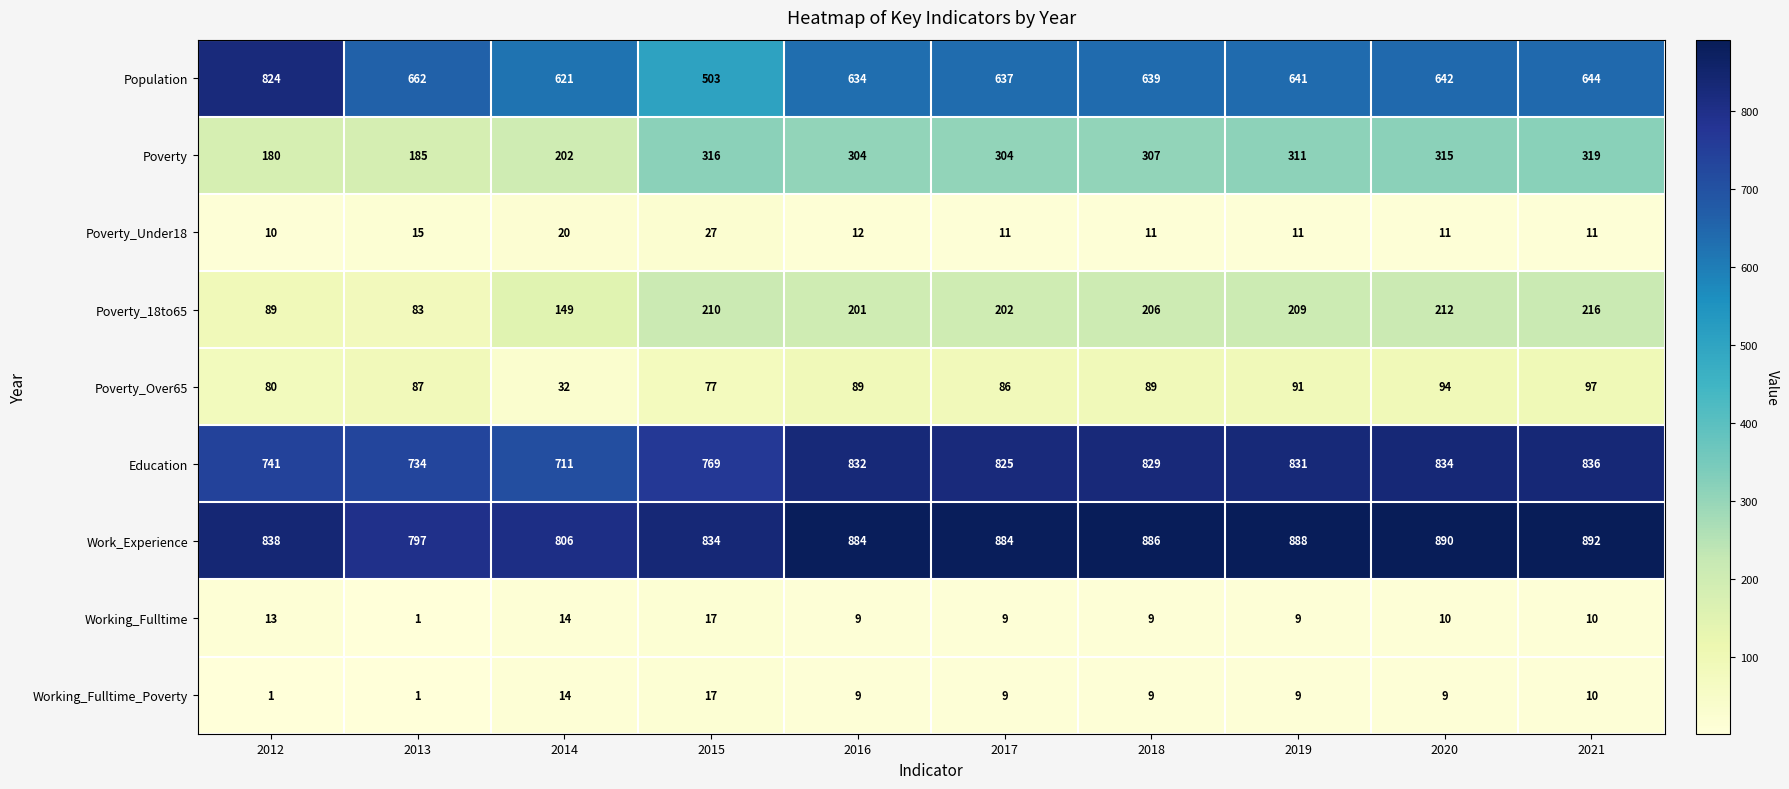

Which series has the largest range (max minus min)?

Population